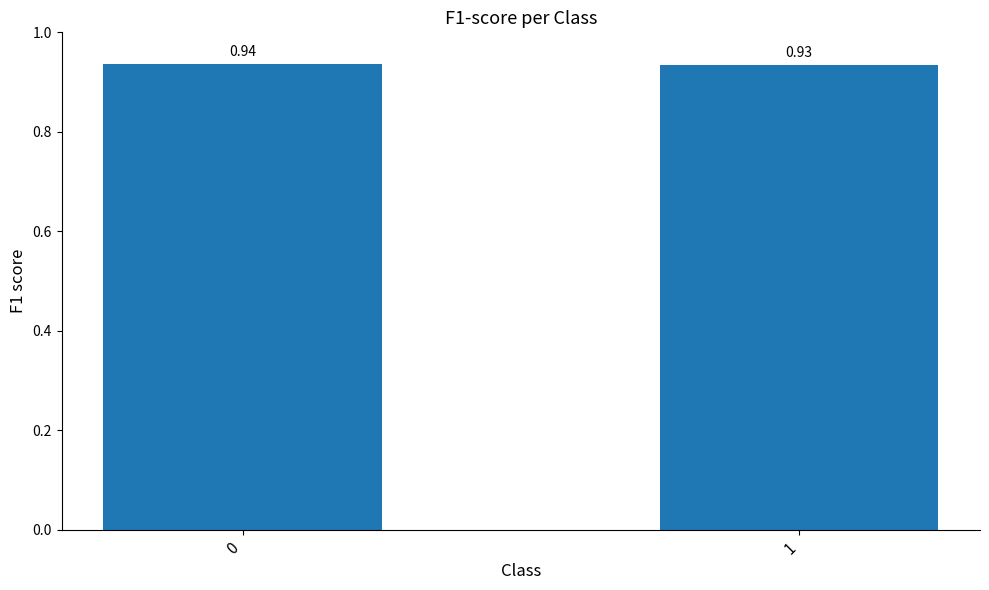

Rank the categories by value from highest to lowest.

0, 1